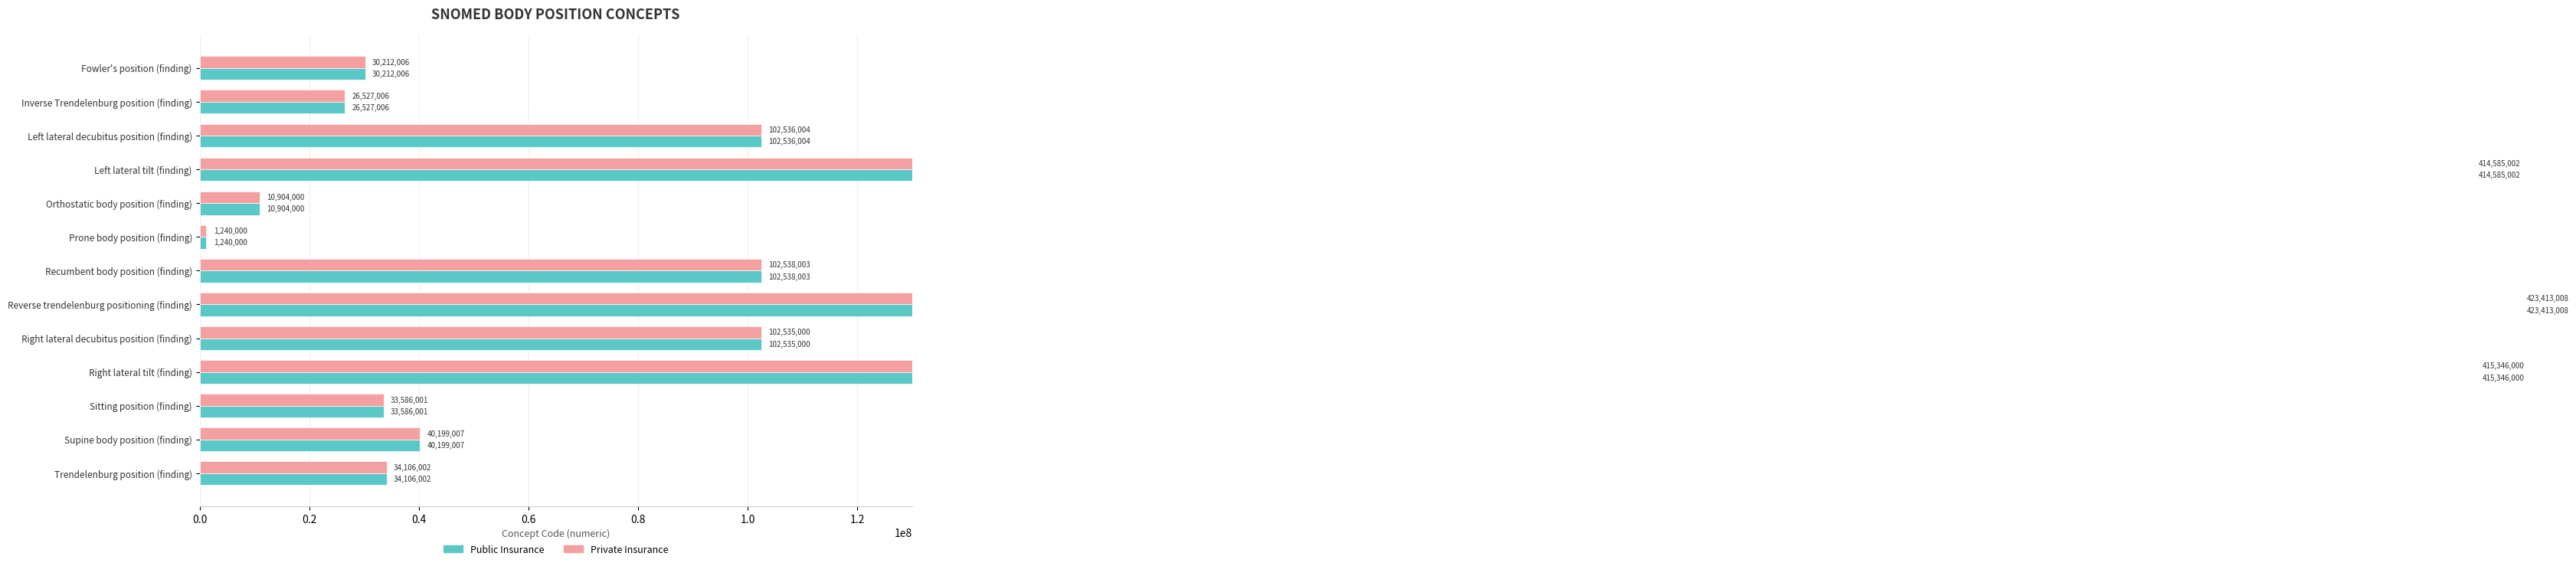

Reading right to left, what are all the values shown in this chart?

Public Insurance: 34106002	40199007	33586001	415346000	102535000	423413008	102538003	1240000	10904000	414585002	102536004	26527006	30212006
Private Insurance: 34106002	40199007	33586001	415346000	102535000	423413008	102538003	1240000	10904000	414585002	102536004	26527006	30212006